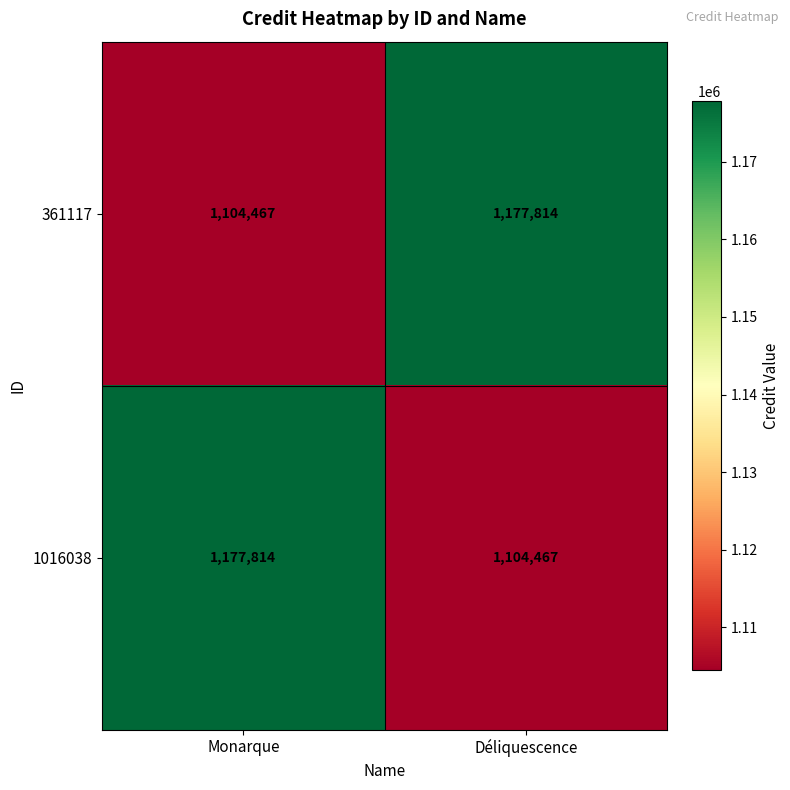

Reading right to left, extract all data points from this chart.

361117: 1177814	1104467
1016038: 1104467	1177814